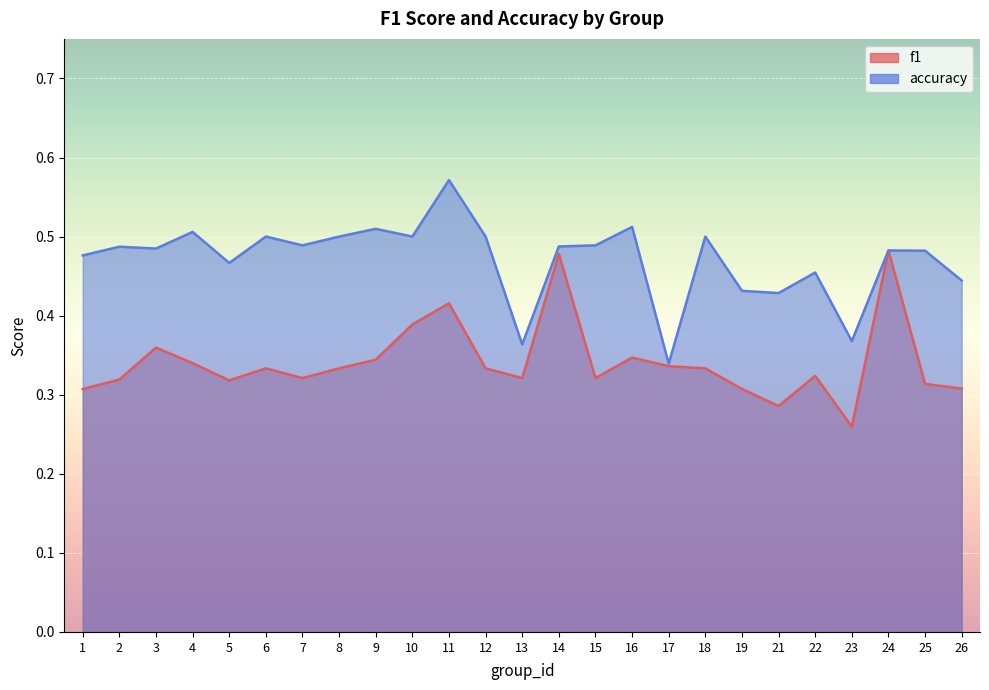

True or false: f1 and accuracy intersect in this chart.

False